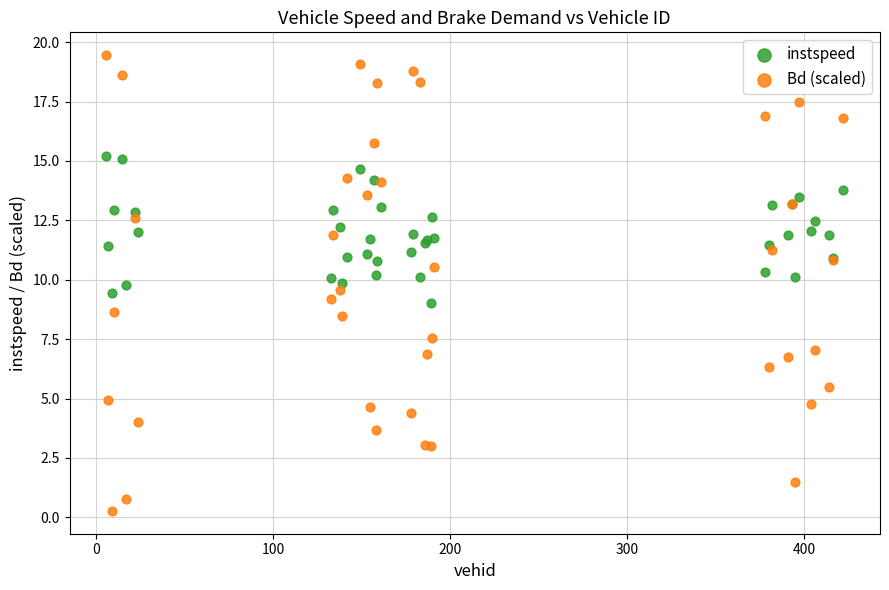

Which series has the largest Y range (max minus min)?

Bd (scaled)